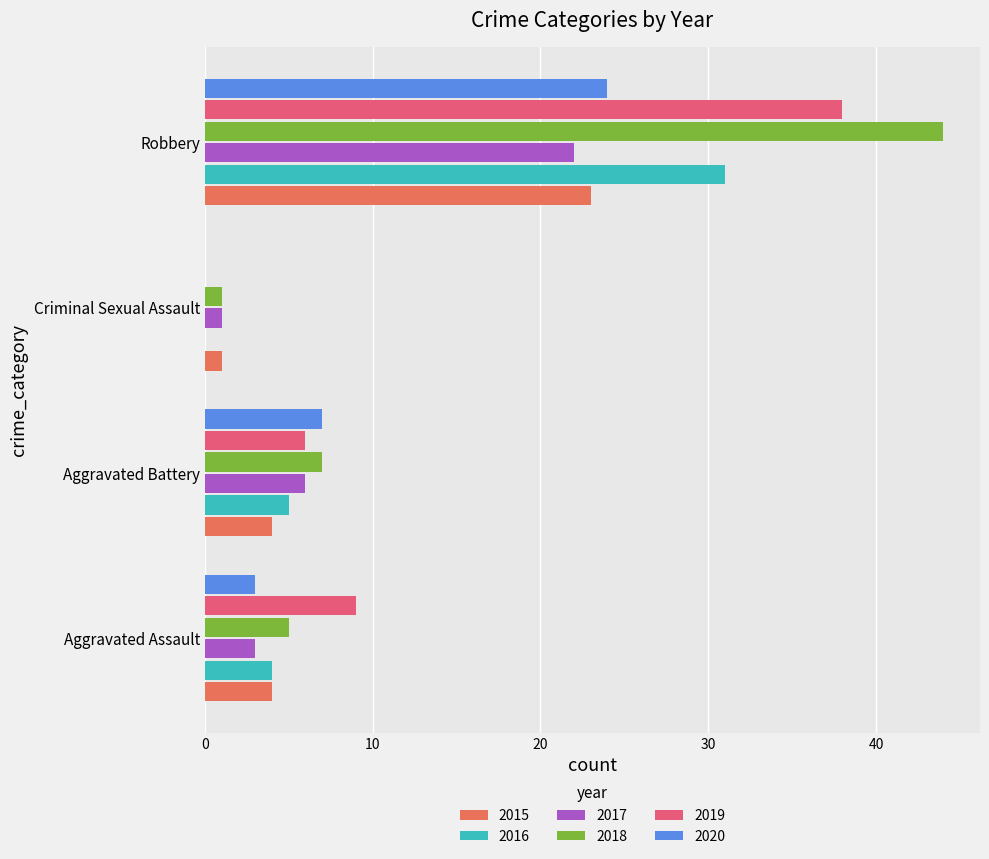

What is the spread (max minus min) of values at Aggravated Battery?

3